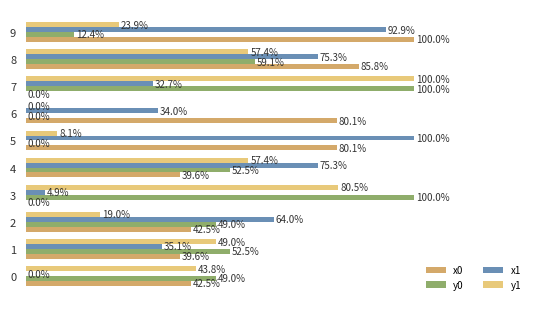

What are all the series names shown in the legend?

x0, y0, x1, y1